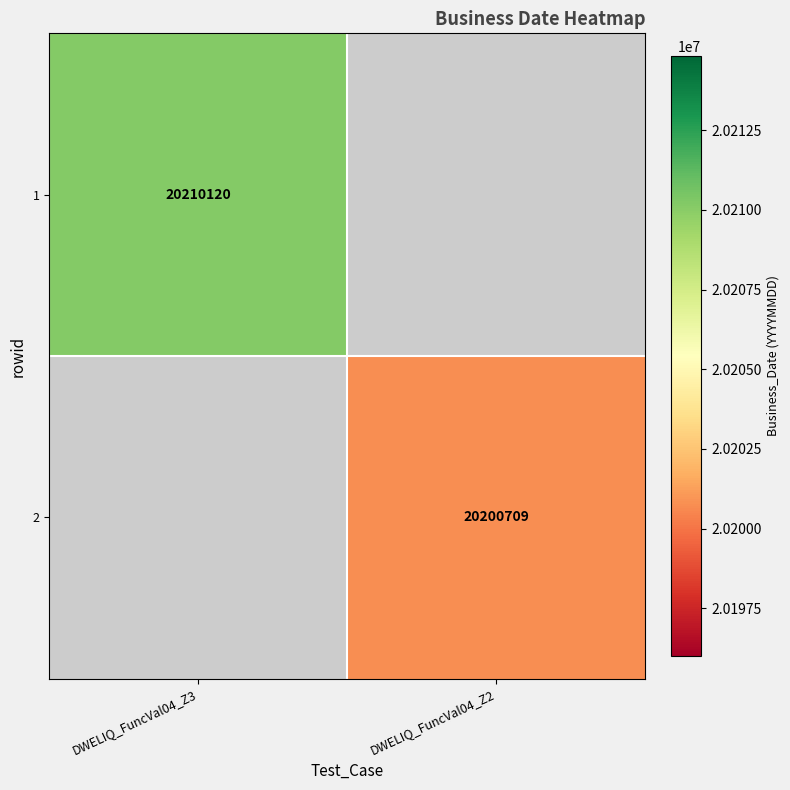

Is it true that 1 equals 11259879 at DWELIQ_FuncVal04_Z3?

False